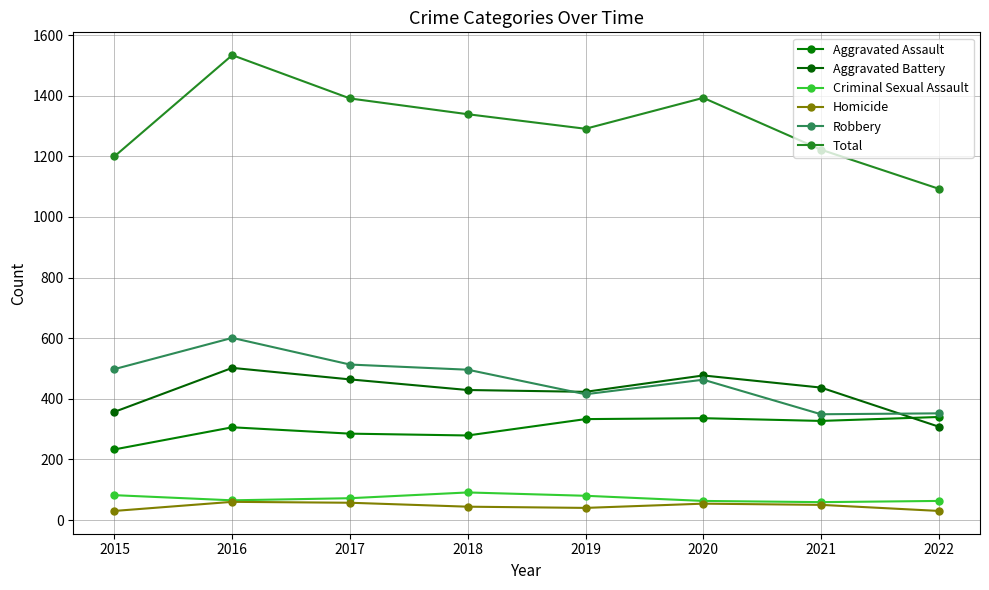

What is the value of the Criminal Sexual Assault point at the 3rd from the left?

72